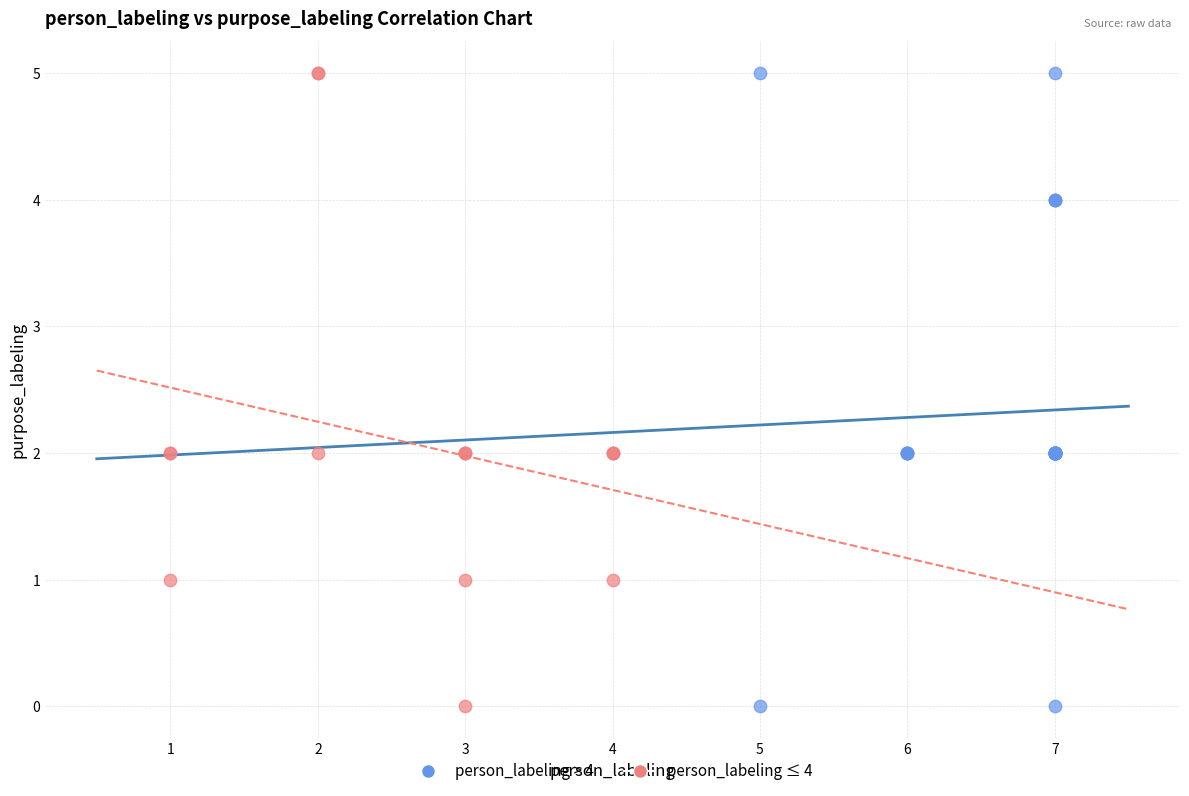

What are all the series names shown in the legend?

person_labeling > 4, person_labeling ≤ 4